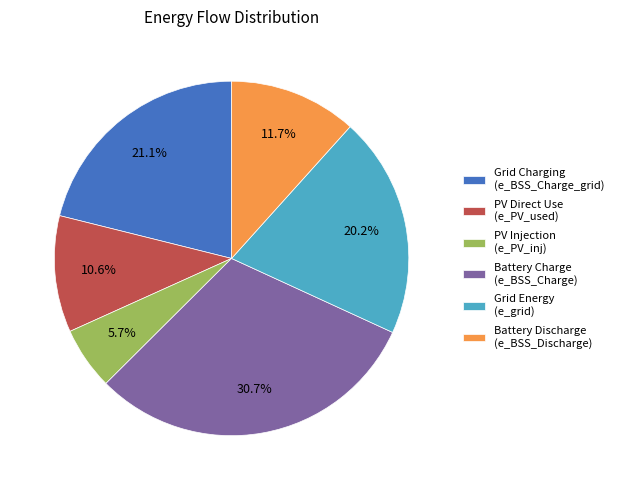

What is the ratio of the value at Grid Energy (e_grid) to the value at Grid Charging (e_BSS_Charge_grid)?

1.0